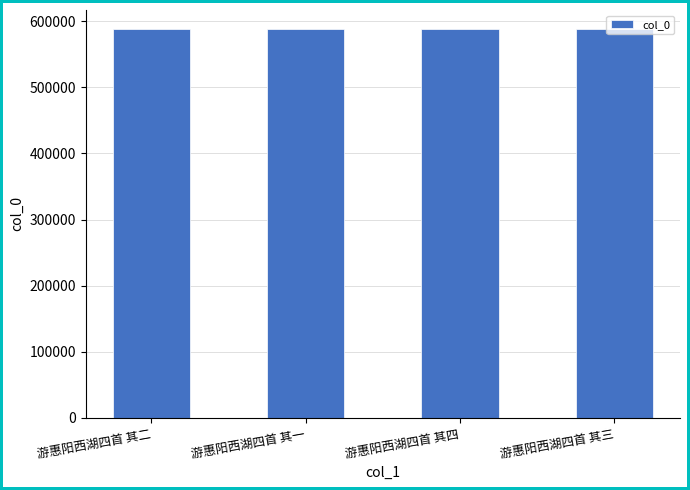

What is the greatest value displayed?

587458